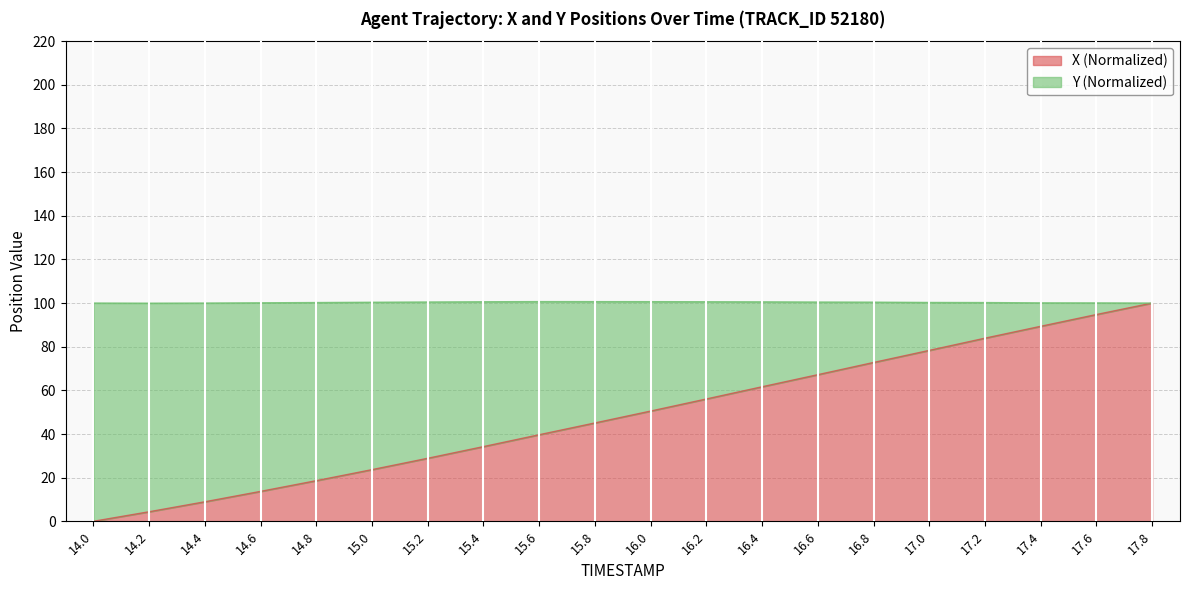

Does the chart display data point markers on the line(s)?

No